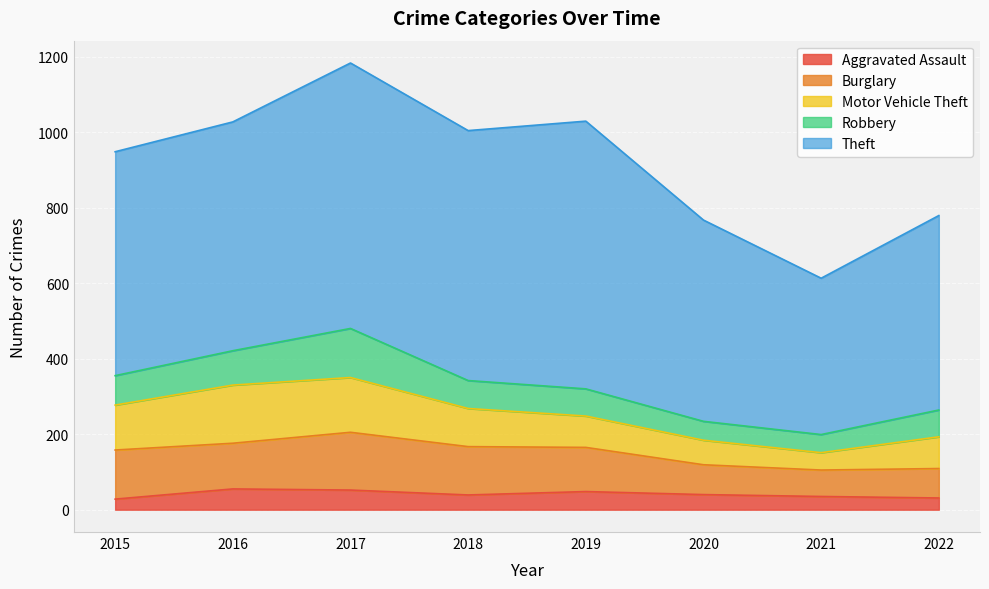

Which series has the largest total across all categories?

Theft